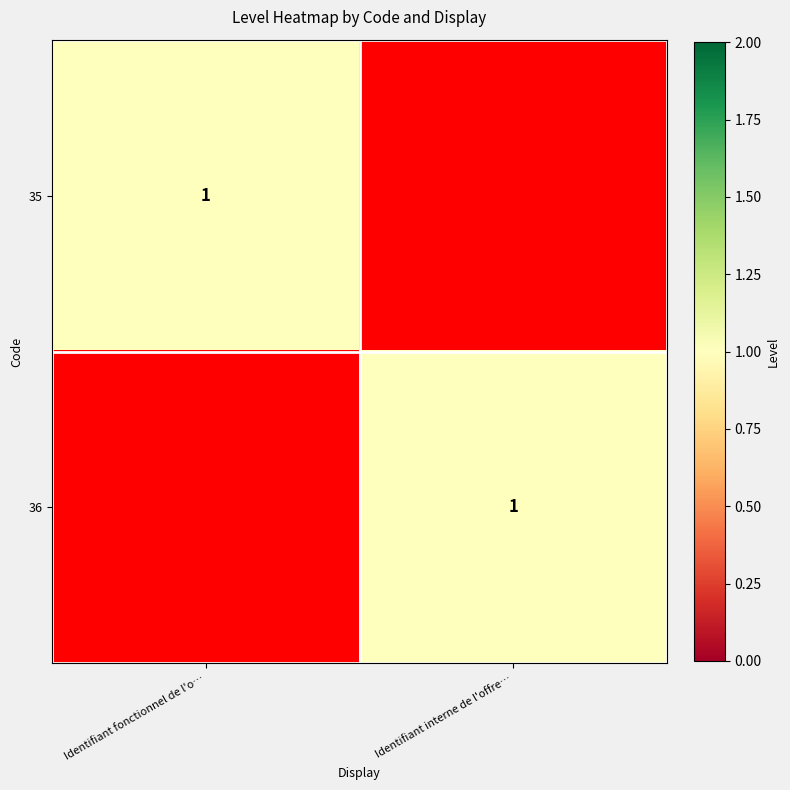

True or false: 36 has a value of 0 at Identifiant interne de l'offre….

False